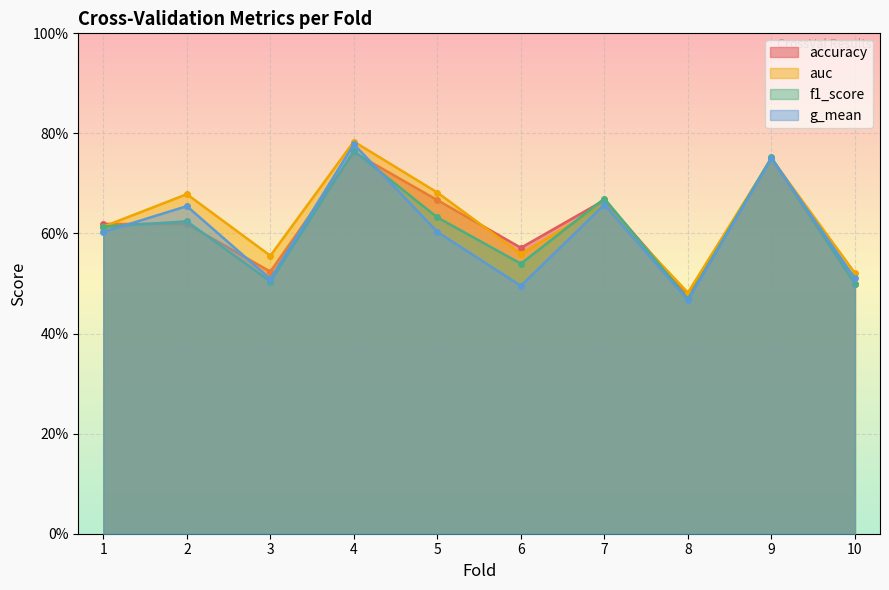

Does the chart display data point markers on the line(s)?

Yes